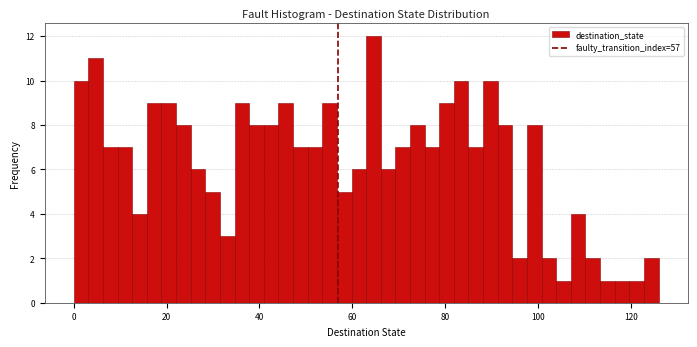

Read against the x-axis, roughly where is the centre of the tallest bar?

64